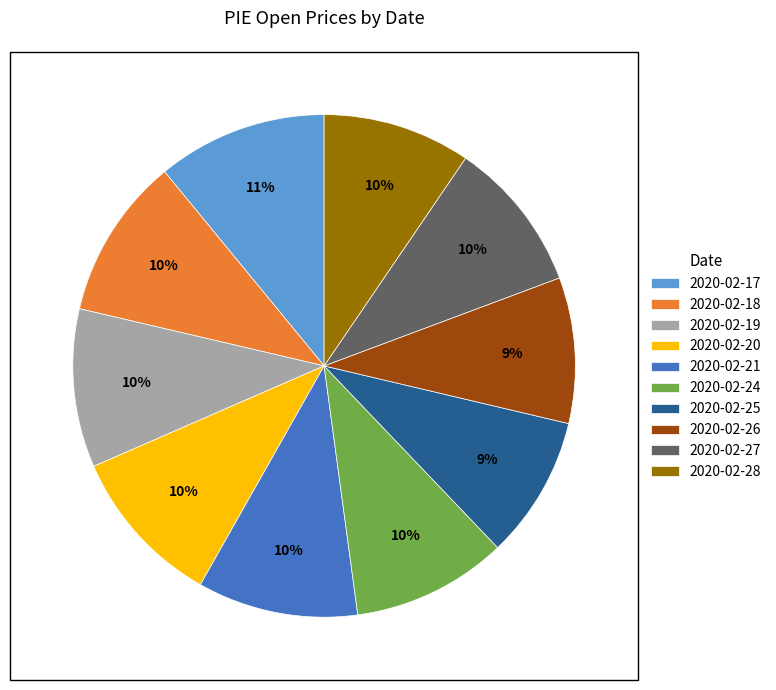

Is 2020-02-17 the majority of the pie?

No